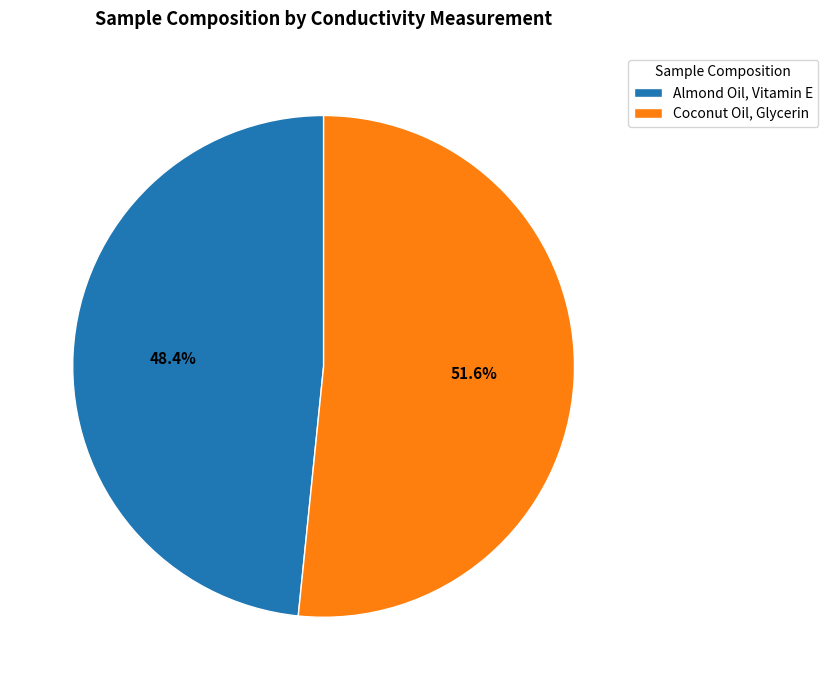

Does any single category account for the majority?

Yes